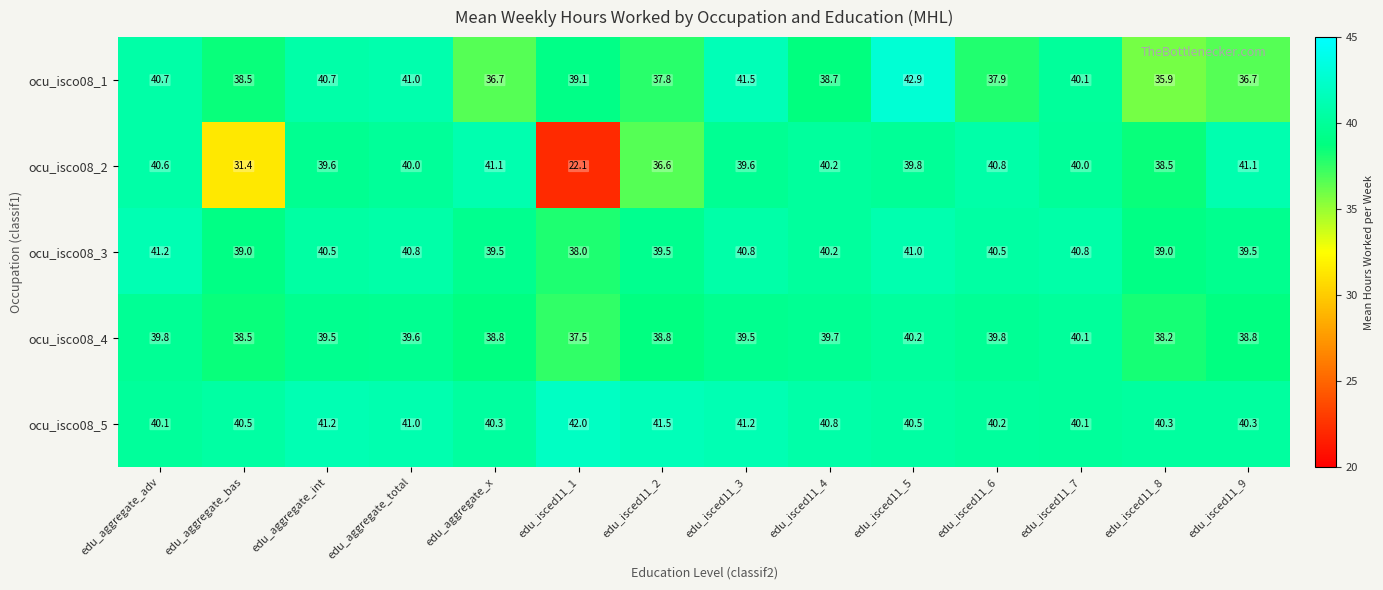

What is the greatest value displayed?

42.9